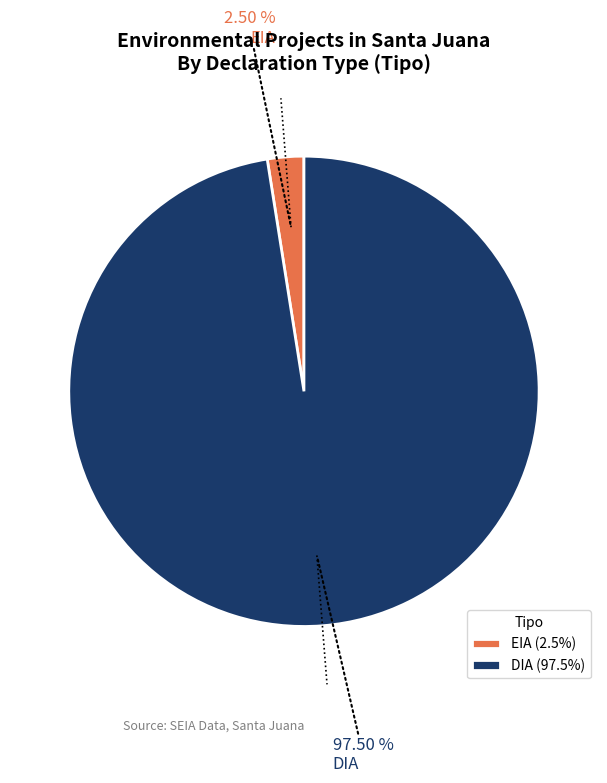

To the nearest percent, what is the average slice percentage?

50%